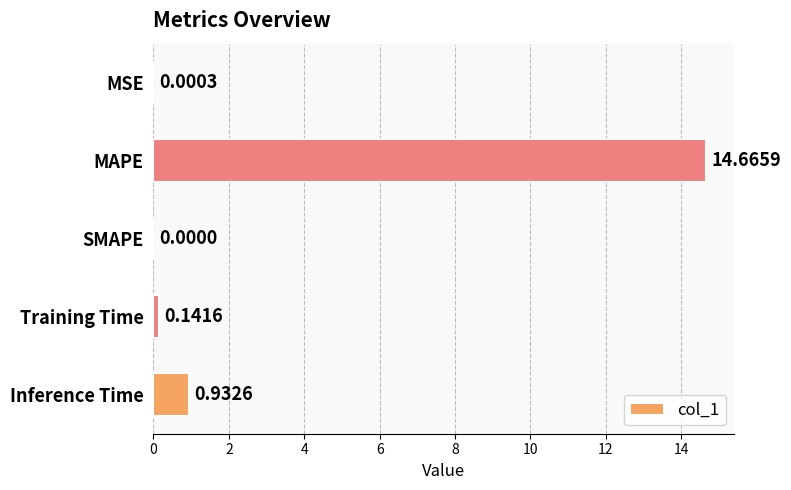

What is the sum of all values?

15.7